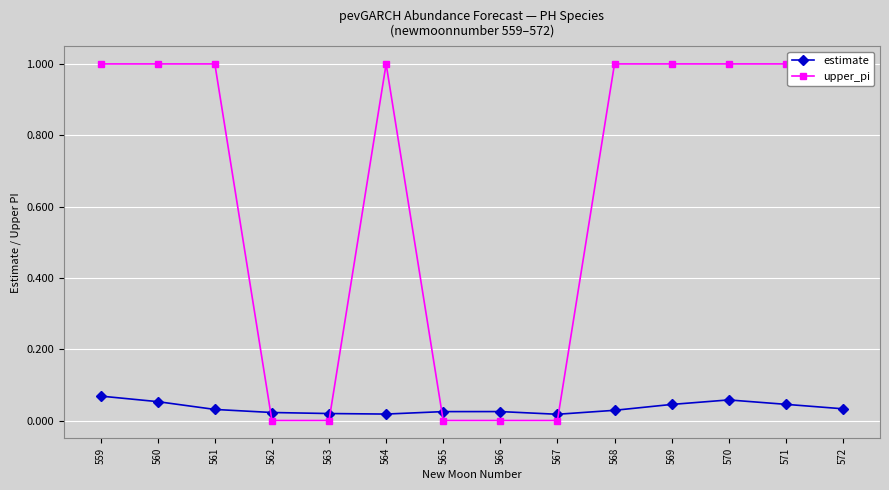

How many interior local peaks does the upper_pi series have?

1